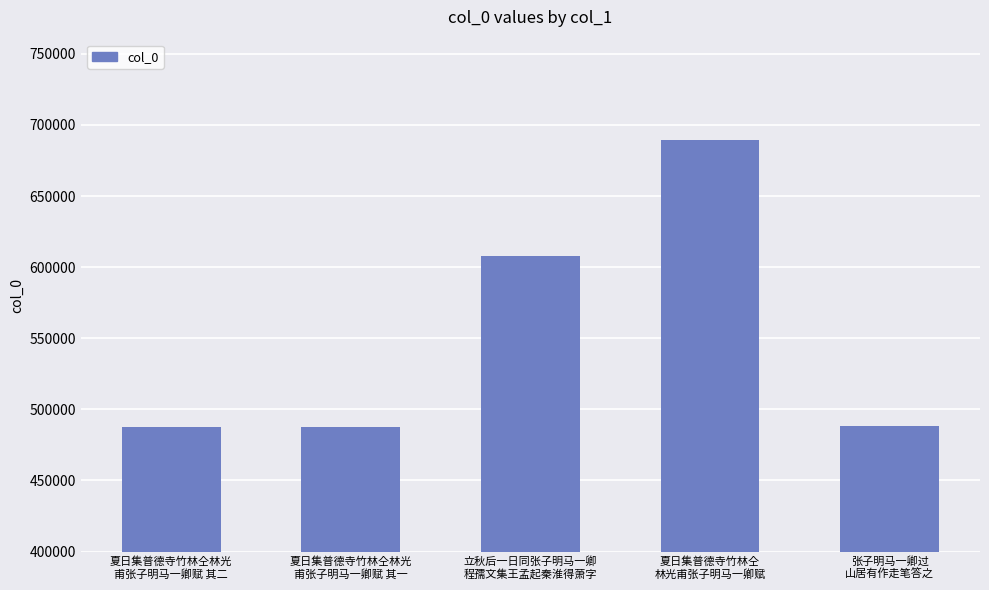

What is the difference between the maximum and second lowest values?

201408